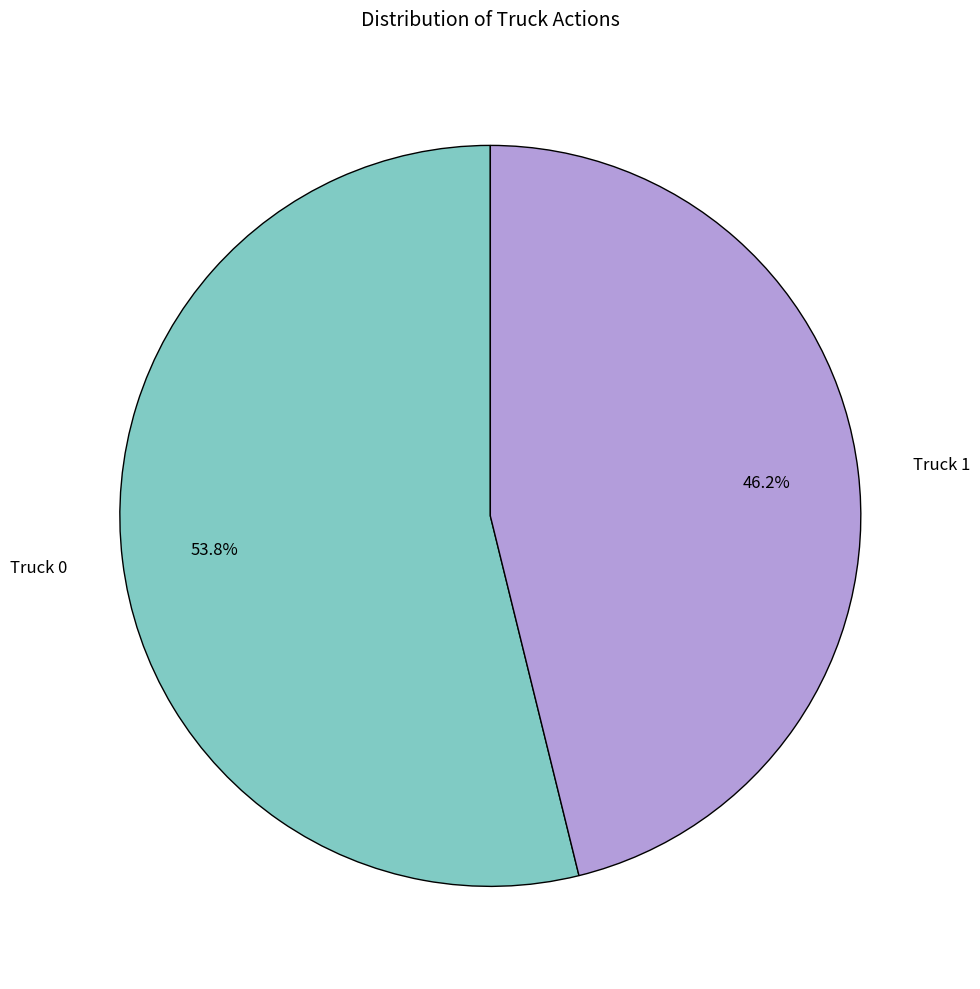

What is the ratio of the value at Truck 1 to the value at Truck 0?

0.9